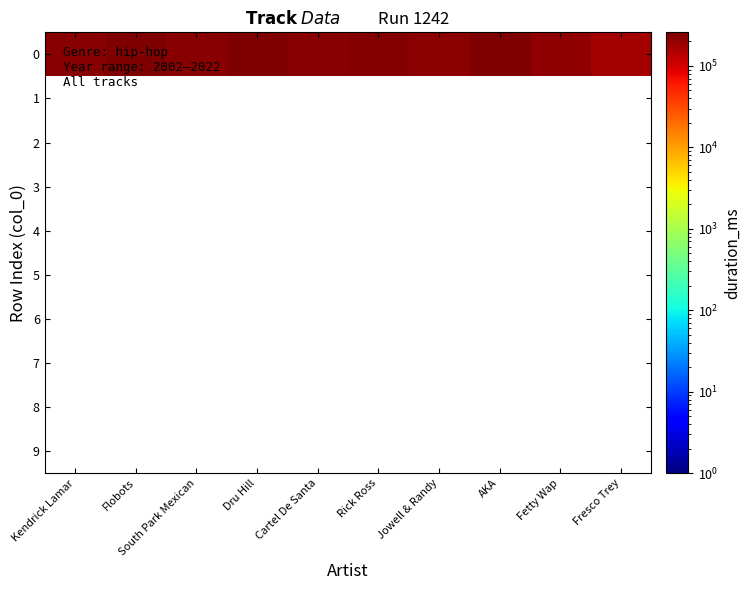

Reading left to right, transcribe all the data shown in this chart.

0: Kendrick Lamar=232187	Flobots=253547	South Park Mexican=224653	Dru Hill=258867	Cartel De Santa=228827	Rick Ross=246360	Jowell & Randy=219133	AKA=258107	Fetty Wap=212354	Fresco Trey=173066
1: Kendrick Lamar=0	Flobots=0	South Park Mexican=0	Dru Hill=0	Cartel De Santa=0	Rick Ross=0	Jowell & Randy=0	AKA=0	Fetty Wap=0	Fresco Trey=0
2: Kendrick Lamar=0	Flobots=0	South Park Mexican=0	Dru Hill=0	Cartel De Santa=0	Rick Ross=0	Jowell & Randy=0	AKA=0	Fetty Wap=0	Fresco Trey=0
3: Kendrick Lamar=0	Flobots=0	South Park Mexican=0	Dru Hill=0	Cartel De Santa=0	Rick Ross=0	Jowell & Randy=0	AKA=0	Fetty Wap=0	Fresco Trey=0
4: Kendrick Lamar=0	Flobots=0	South Park Mexican=0	Dru Hill=0	Cartel De Santa=0	Rick Ross=0	Jowell & Randy=0	AKA=0	Fetty Wap=0	Fresco Trey=0
5: Kendrick Lamar=0	Flobots=0	South Park Mexican=0	Dru Hill=0	Cartel De Santa=0	Rick Ross=0	Jowell & Randy=0	AKA=0	Fetty Wap=0	Fresco Trey=0
6: Kendrick Lamar=0	Flobots=0	South Park Mexican=0	Dru Hill=0	Cartel De Santa=0	Rick Ross=0	Jowell & Randy=0	AKA=0	Fetty Wap=0	Fresco Trey=0
7: Kendrick Lamar=0	Flobots=0	South Park Mexican=0	Dru Hill=0	Cartel De Santa=0	Rick Ross=0	Jowell & Randy=0	AKA=0	Fetty Wap=0	Fresco Trey=0
8: Kendrick Lamar=0	Flobots=0	South Park Mexican=0	Dru Hill=0	Cartel De Santa=0	Rick Ross=0	Jowell & Randy=0	AKA=0	Fetty Wap=0	Fresco Trey=0
9: Kendrick Lamar=0	Flobots=0	South Park Mexican=0	Dru Hill=0	Cartel De Santa=0	Rick Ross=0	Jowell & Randy=0	AKA=0	Fetty Wap=0	Fresco Trey=0